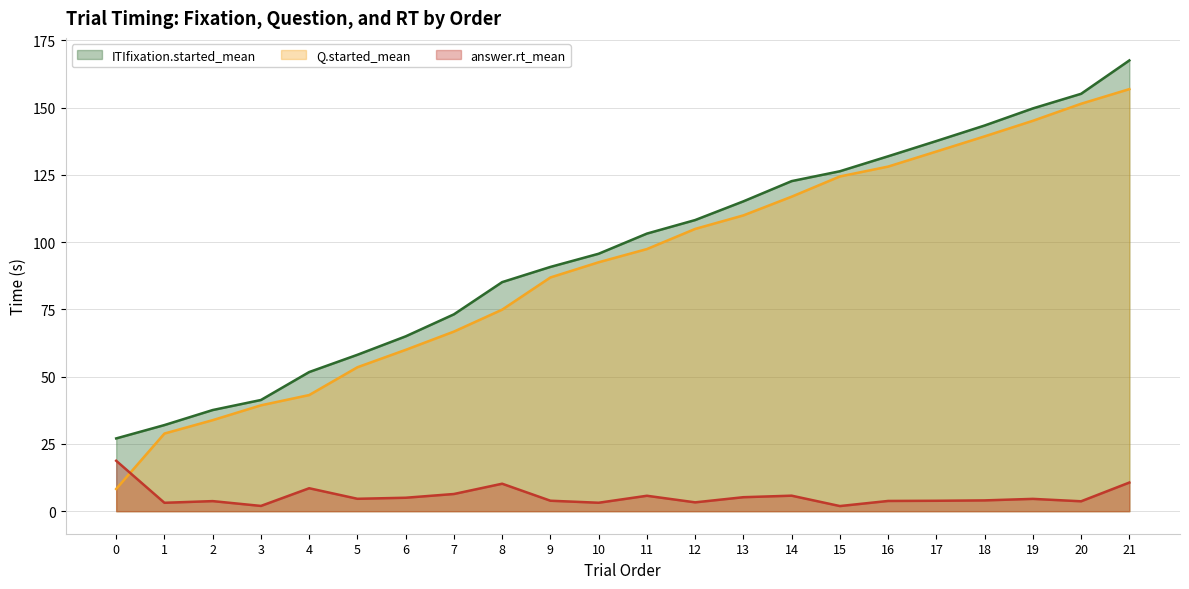

At how many categories does at least one series exceed 140?

4